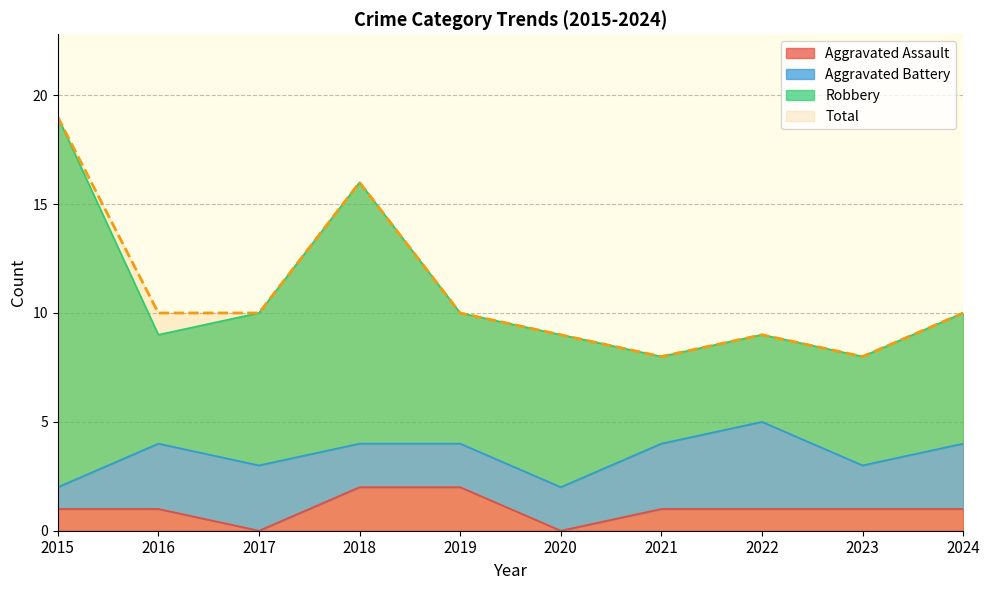

In Total, how many points are higher than both neighbors (excluding endpoints)?

2